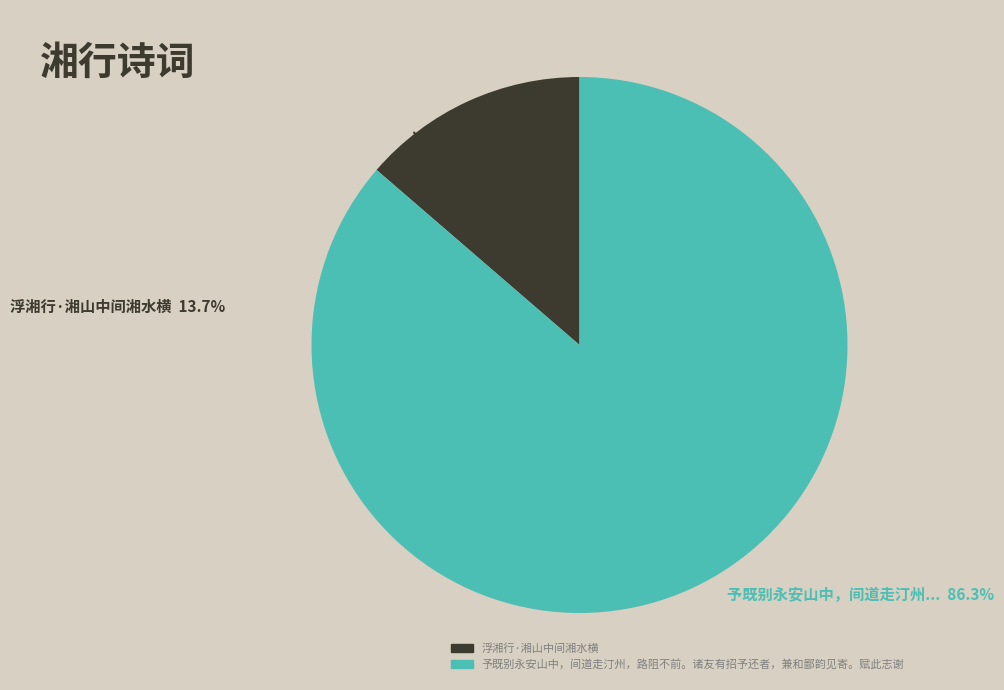

Between 予既别永安山中，间道走汀州，路阻不前。诸友有招予还者，兼和鄙韵见寄。赋此志谢 and 浮湘行·湘山中间湘水横, which is larger?

予既别永安山中，间道走汀州，路阻不前。诸友有招予还者，兼和鄙韵见寄。赋此志谢